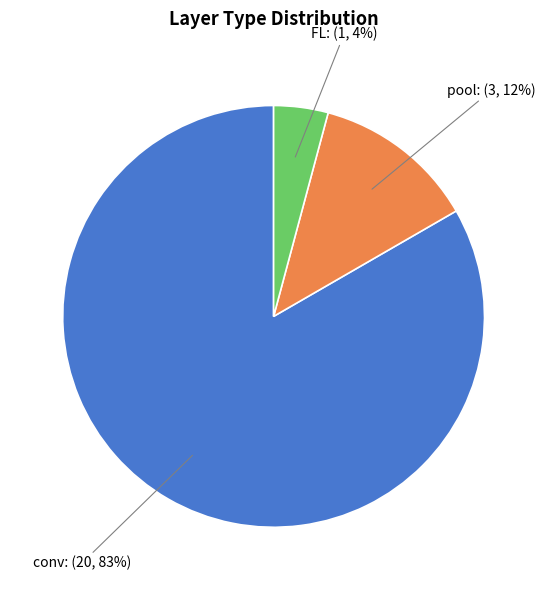

Count the number of slices in the pie.

3